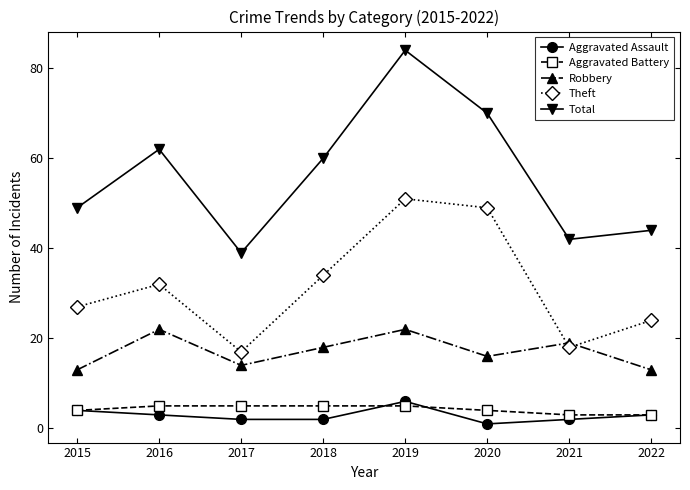

Reading left to right, what are all the values shown in this chart?

Aggravated Assault: 2015=4	2016=3	2017=2	2018=2	2019=6	2020=1	2021=2	2022=3
Aggravated Battery: 2015=4	2016=5	2017=5	2018=5	2019=5	2020=4	2021=3	2022=3
Robbery: 2015=13	2016=22	2017=14	2018=18	2019=22	2020=16	2021=19	2022=13
Theft: 2015=27	2016=32	2017=17	2018=34	2019=51	2020=49	2021=18	2022=24
Total: 2015=49	2016=62	2017=39	2018=60	2019=84	2020=70	2021=42	2022=44